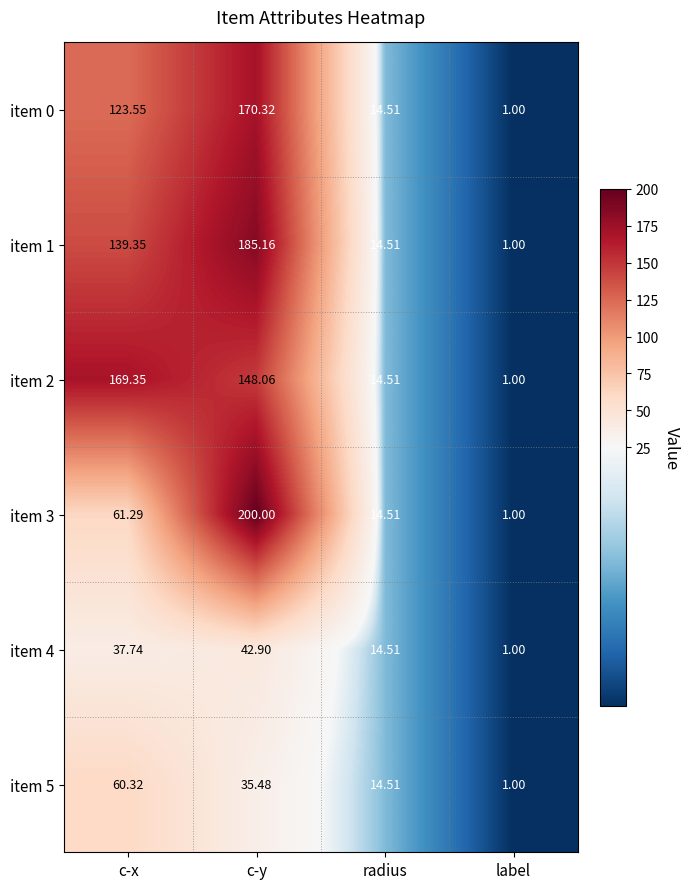

Which category has the highest value across all series?

c-y